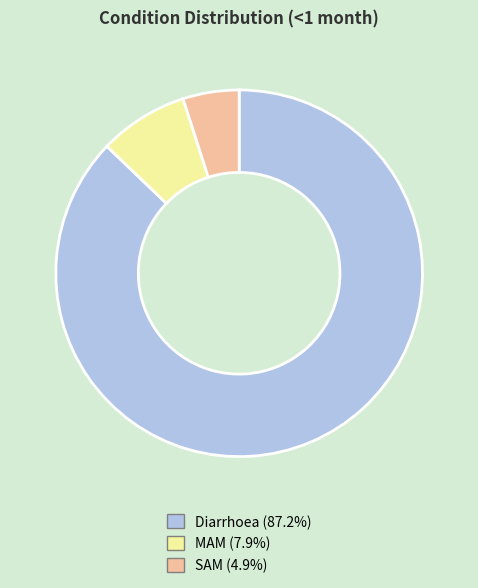

Between Diarrhoea and MAM, which is larger?

Diarrhoea